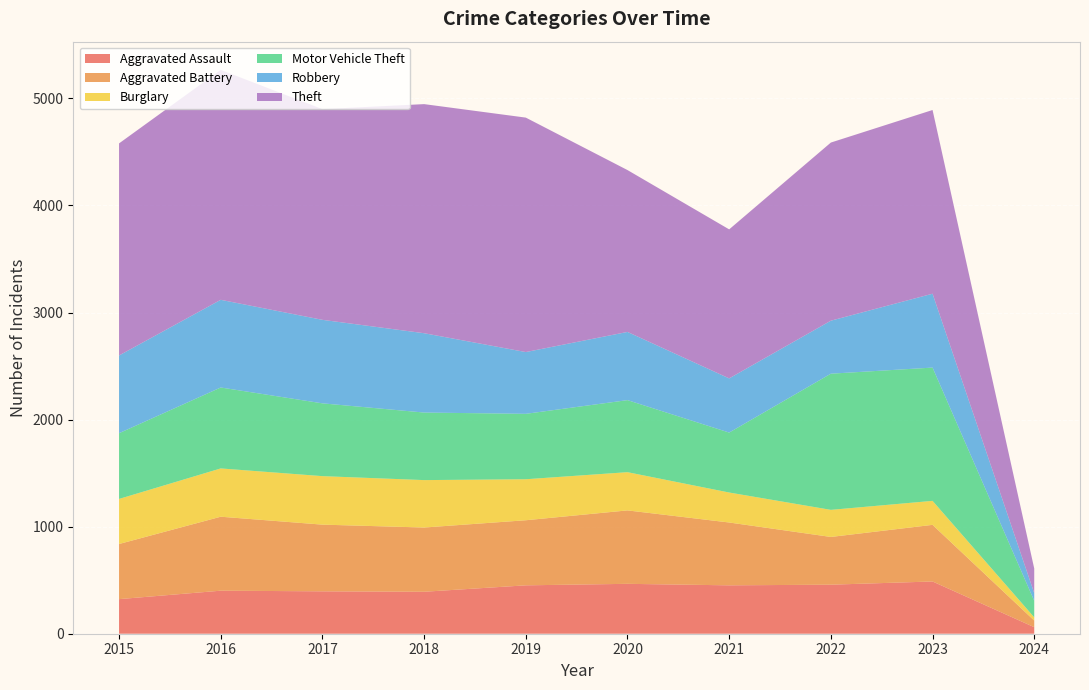

Reading left to right, list all the values displayed in this chart.

Aggravated Assault: 323	402	396	392	452	466	452	458	488	61
Aggravated Battery: 515	691	623	600	608	686	587	446	529	62
Burglary: 421	451	453	443	383	357	280	253	224	30
Motor Vehicle Theft: 614	756	680	631	611	673	560	1272	1245	154
Robbery: 726	819	780	741	577	637	506	495	690	72
Theft: 1981	2148	1968	2140	2190	1512	1392	1664	1716	230